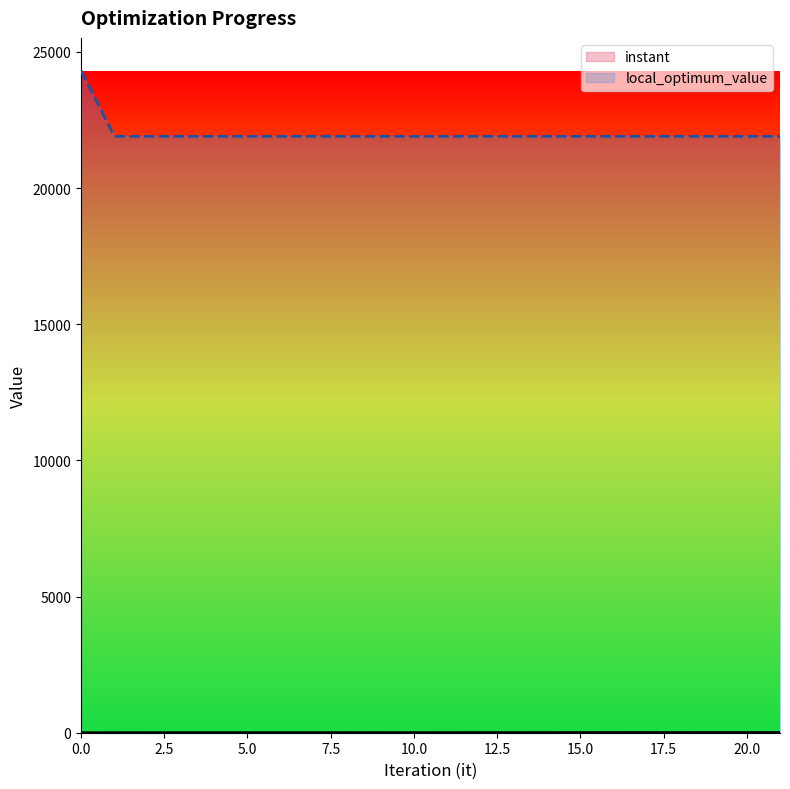

At 19, list the series in order from largest to smallest.

local_optimum_value, instant